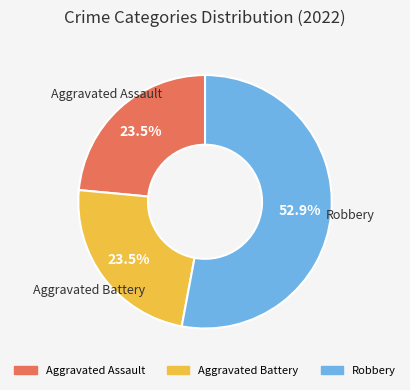

Is there a majority slice in this chart?

Yes